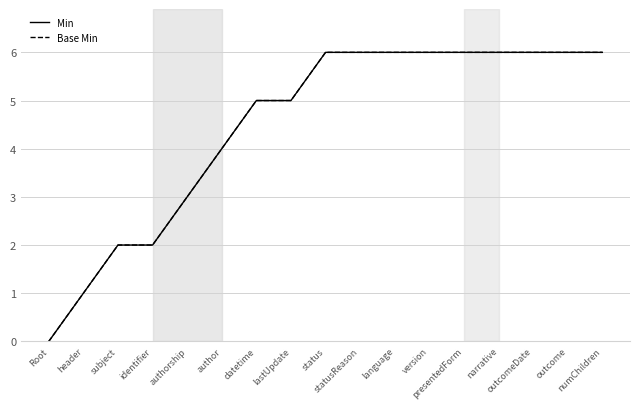

Which has a higher value, datetime or header?

datetime